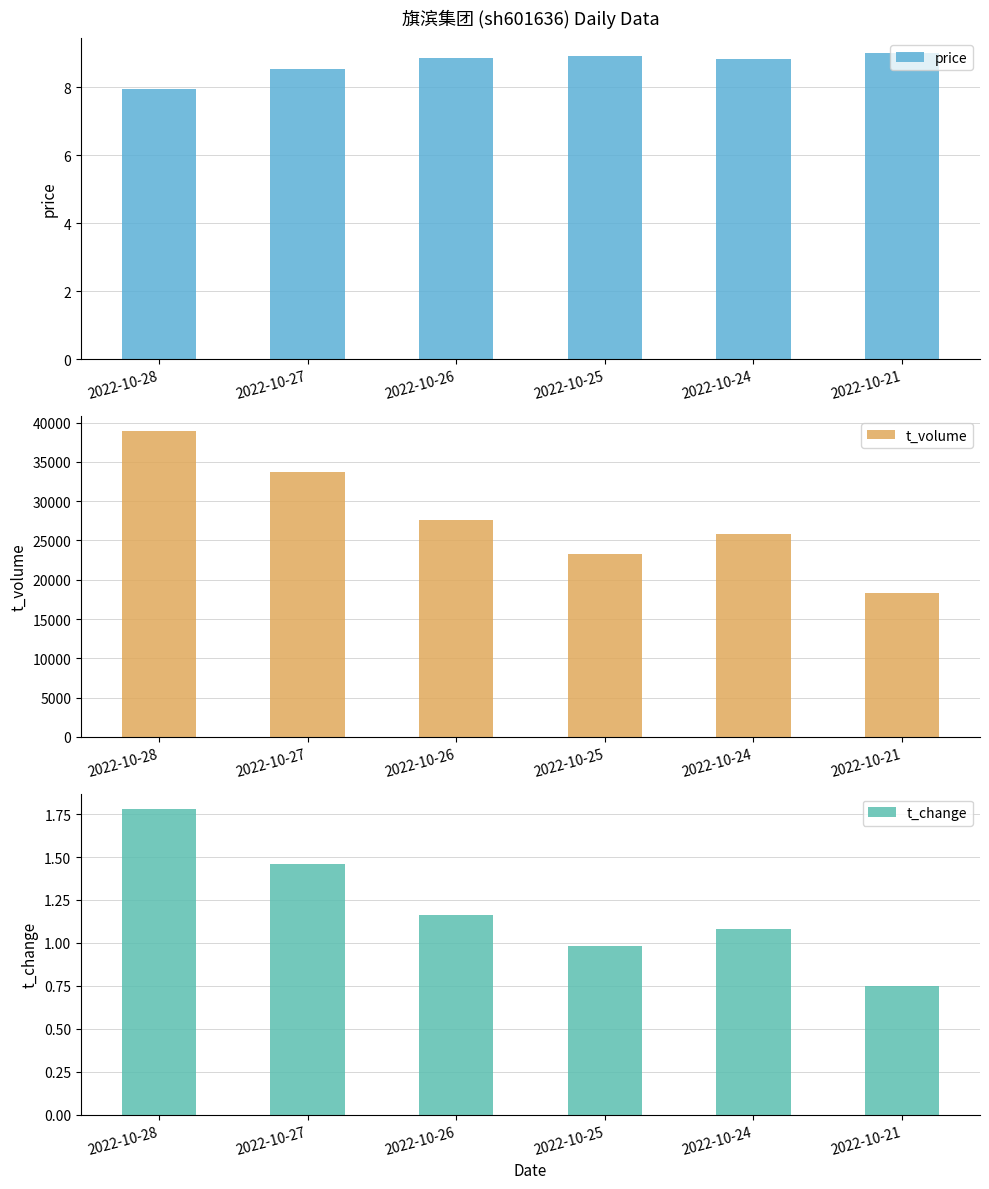

Where does the price series first go above 8?

2022-10-27